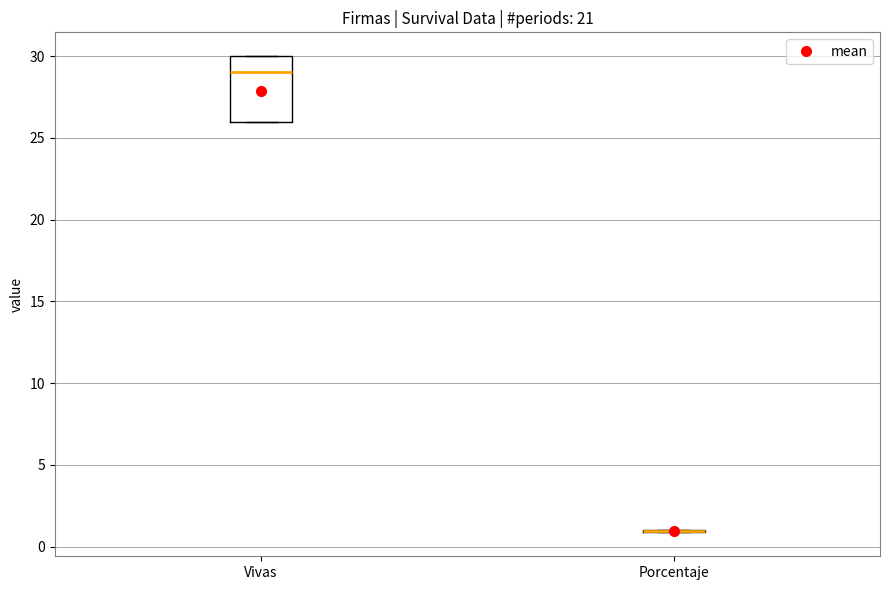

Where is the lower edge of the box for Vivas on the y-axis? The values are not printed on the chart, so give them approximately, as read against the axis.

26